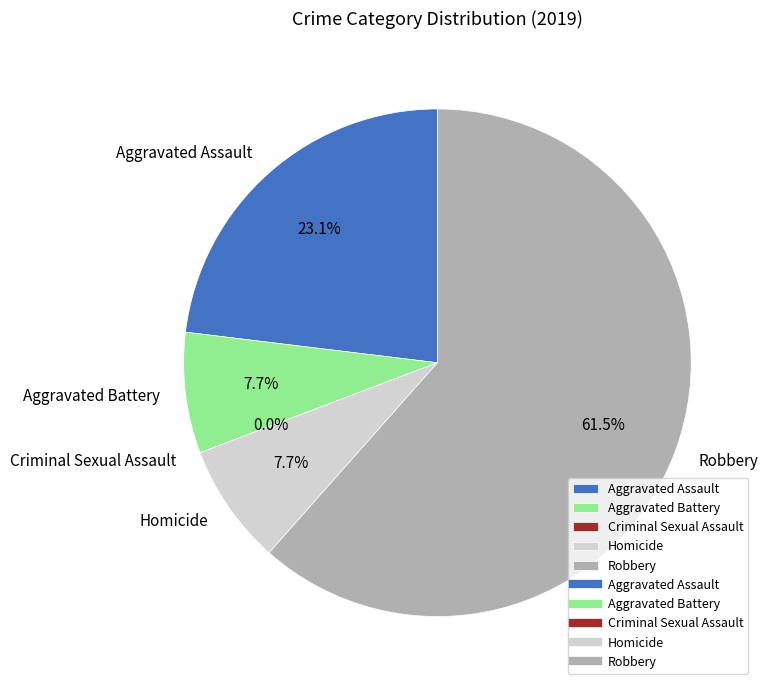

Count the number of slices in the pie.

5